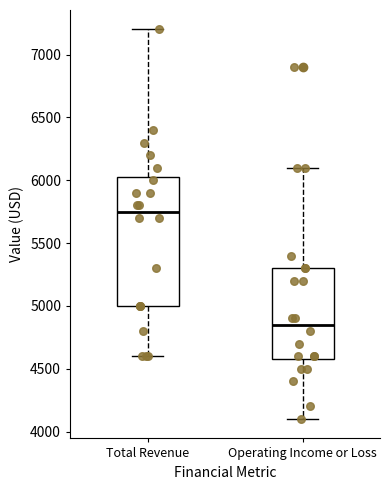

Reading left to right, transcribe this box plot: for each box, give where its median line is, the range the box spans, and where its two whiskers end, as read against the y-axis. The values are not printed on the chart, so give them approximately, as read against the axis.

Total Revenue: median 5750, box 5000 to 6050, whiskers 4600 to 7200
Operating Income or Loss: median 4850, box 4600 to 5300, whiskers 4100 to 6100